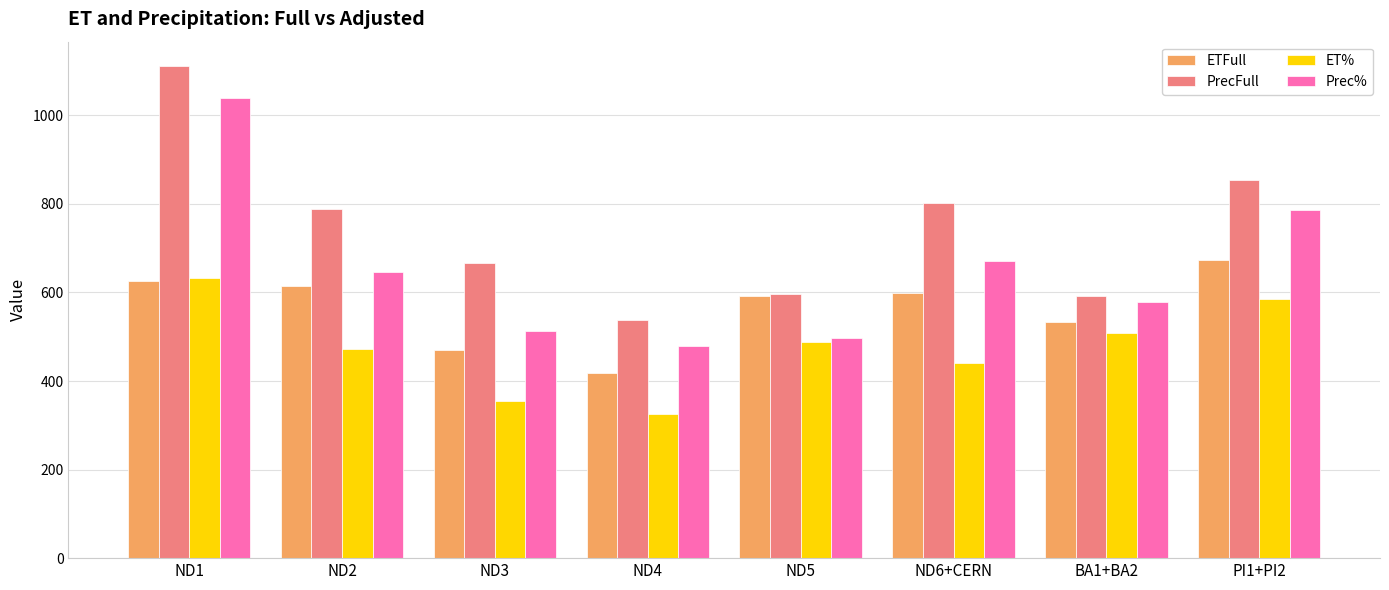

What is the difference between the second highest and minimum values in the ETFull series?

208.6